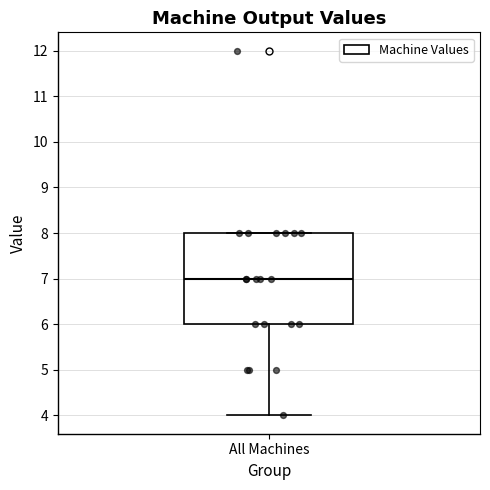

Transcribe this box plot: give where the median line is, the range the box spans, and where the two whiskers end, as read against the y-axis. The values are not printed on the chart, so give them approximately, as read against the axis.

median 7, box 6 to 8, whiskers 4 to 8